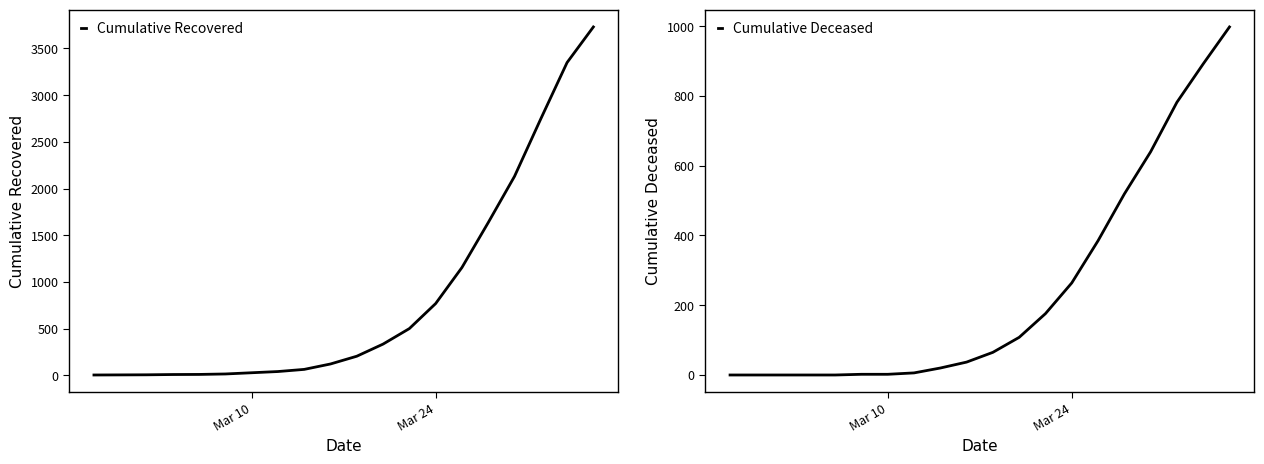

How many values in the cumulative_deceased series exceed 65?

9